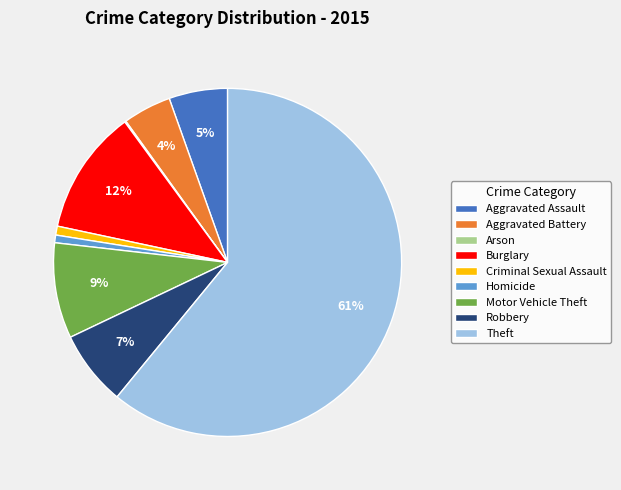

To the nearest percent, what is the difference between the Burglary and Homicide slice percentages?

11%